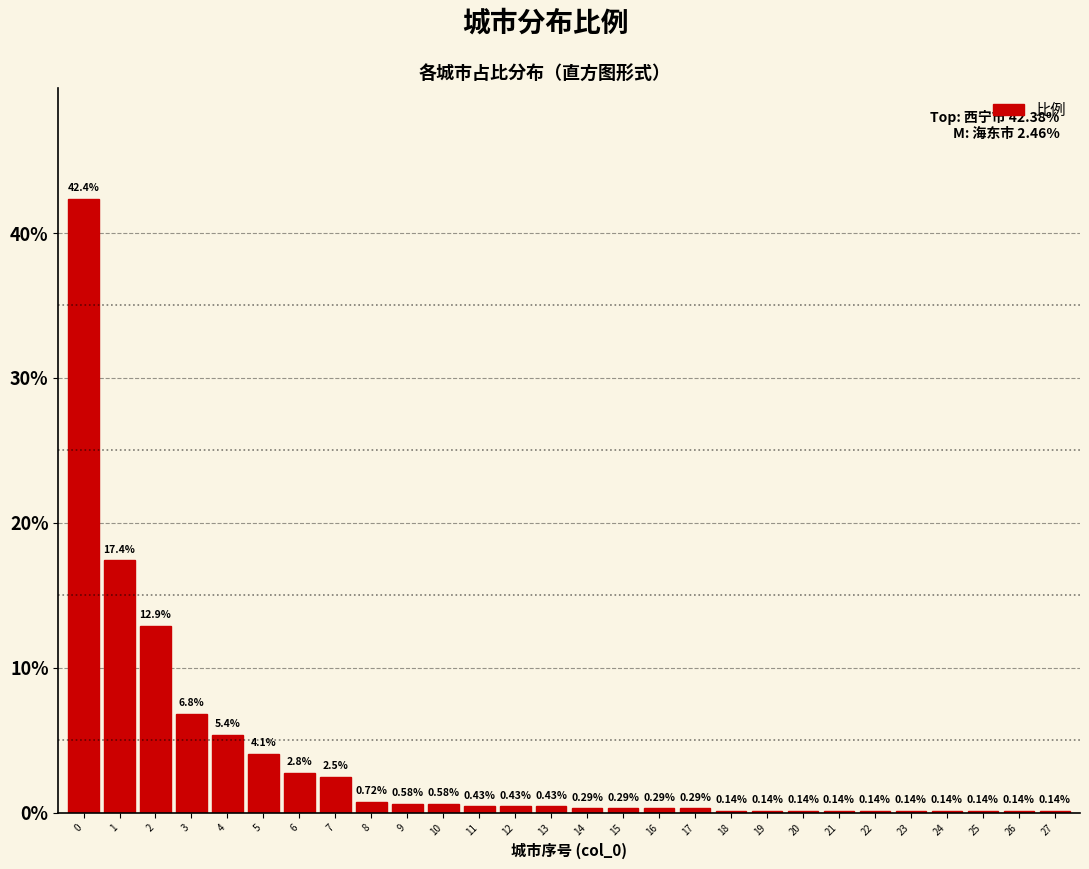

Which has a higher value, 15 or 26?

15